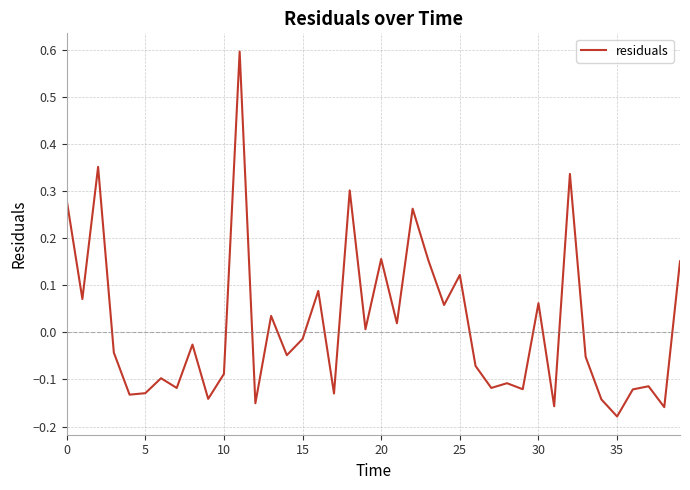

How many interior local peaks (higher than both neighbors) does the data have?

14